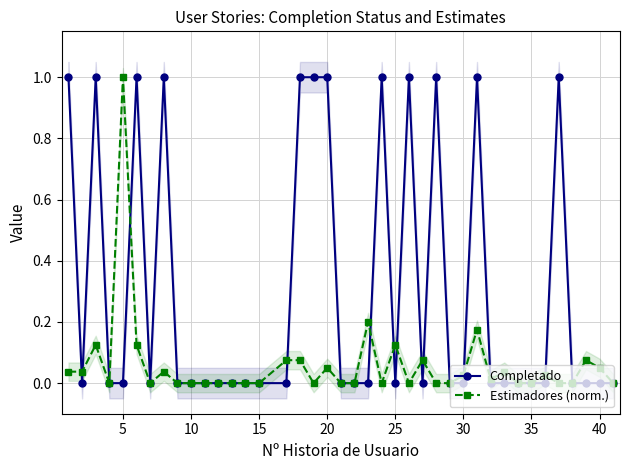

How many lines are shown in the chart?

2